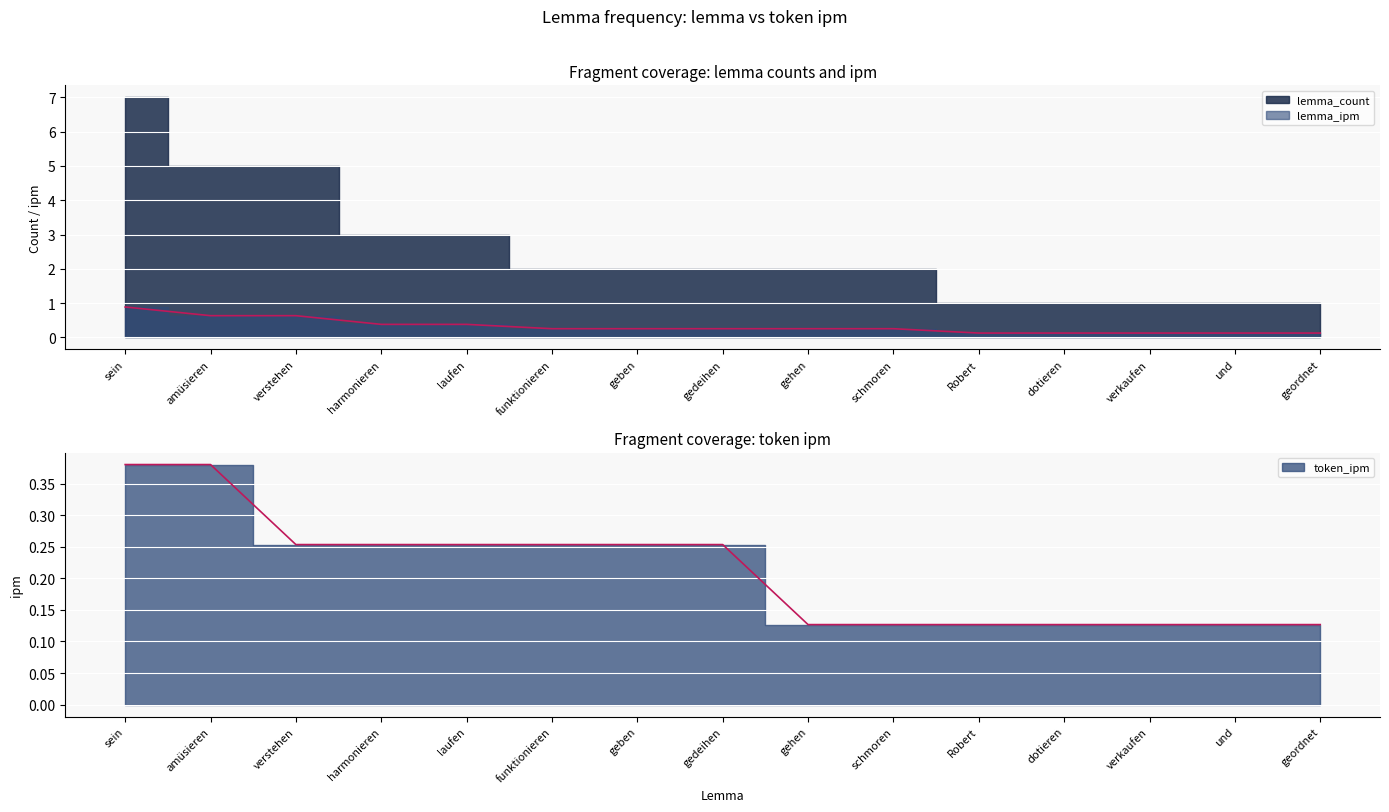

Between laufen and harmonieren, which is larger?

laufen